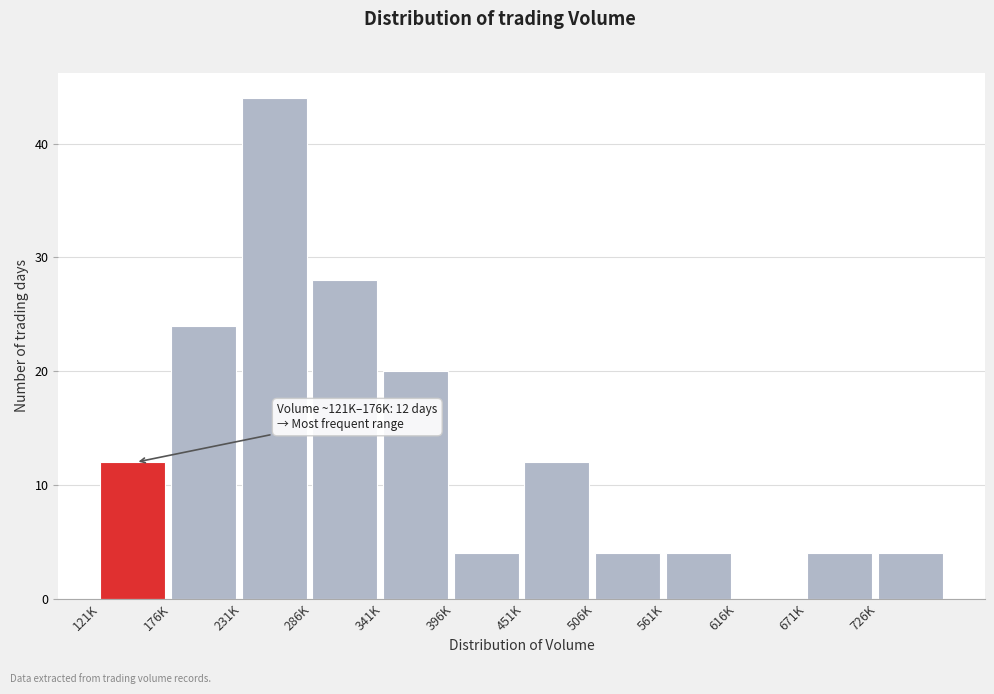

Reading left to right, extract all data points from this chart.

121K=12	176K=24	231K=44	286K=28	341K=20	396K=4	451K=12	506K=4	561K=4	616K=0	671K=4	726K=4